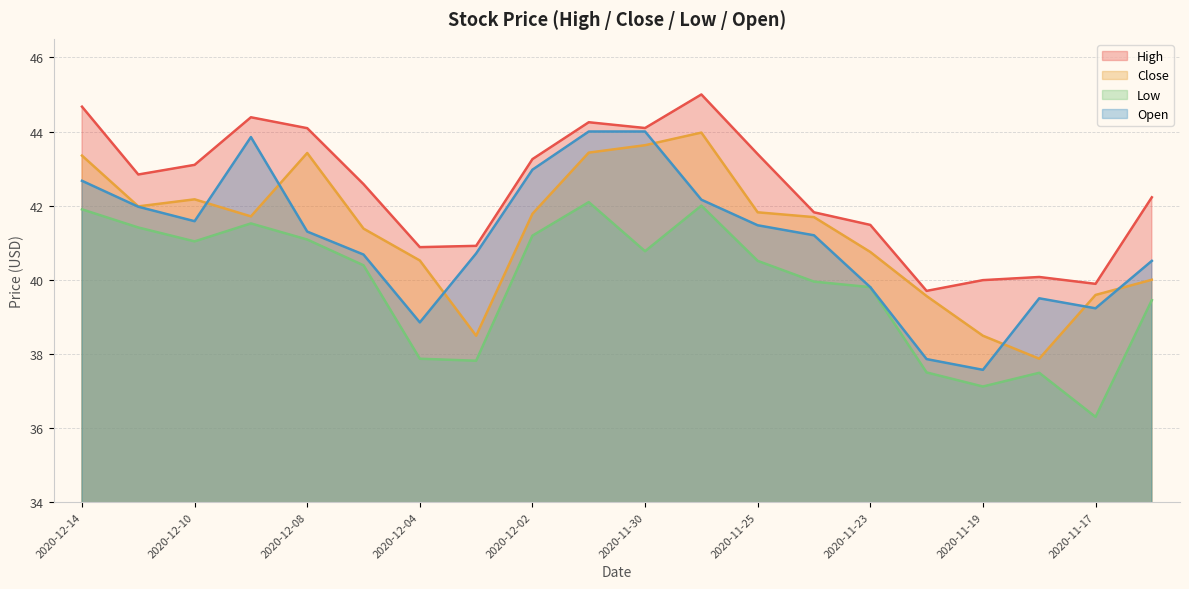

True or false: Close has more than 2 interior local peaks.

True